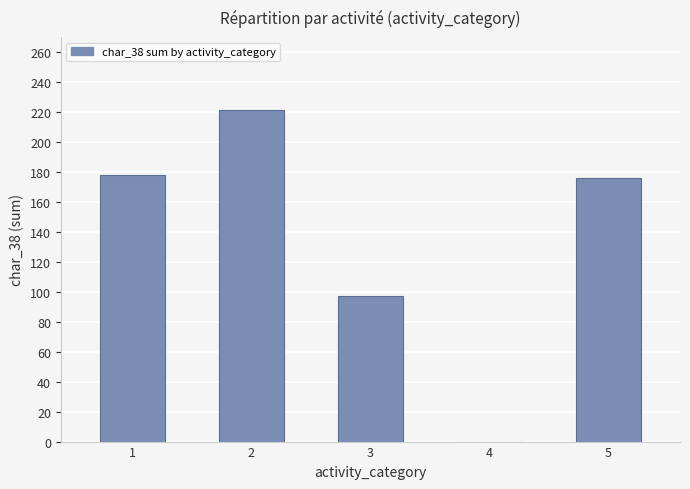

What is the difference between the values at 4 and 5?

176